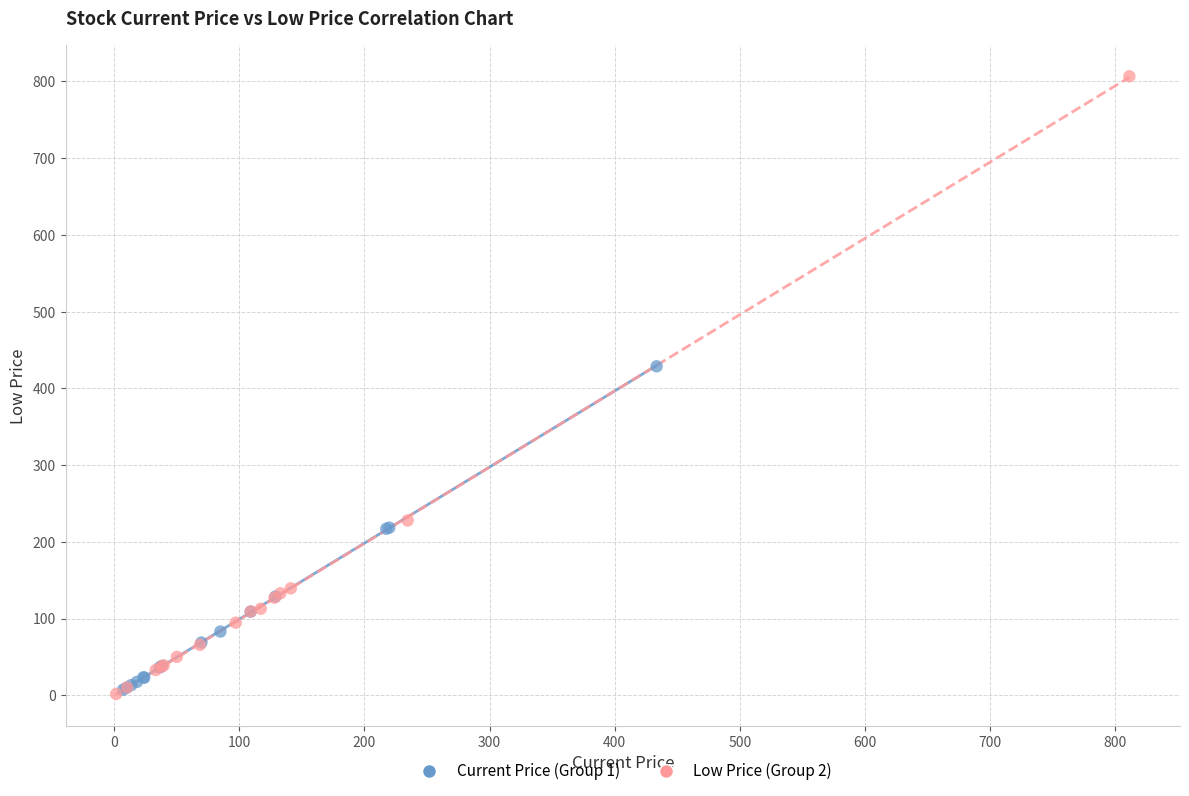

Which series reaches the maximum Y coordinate?

Low Price (Group 2)